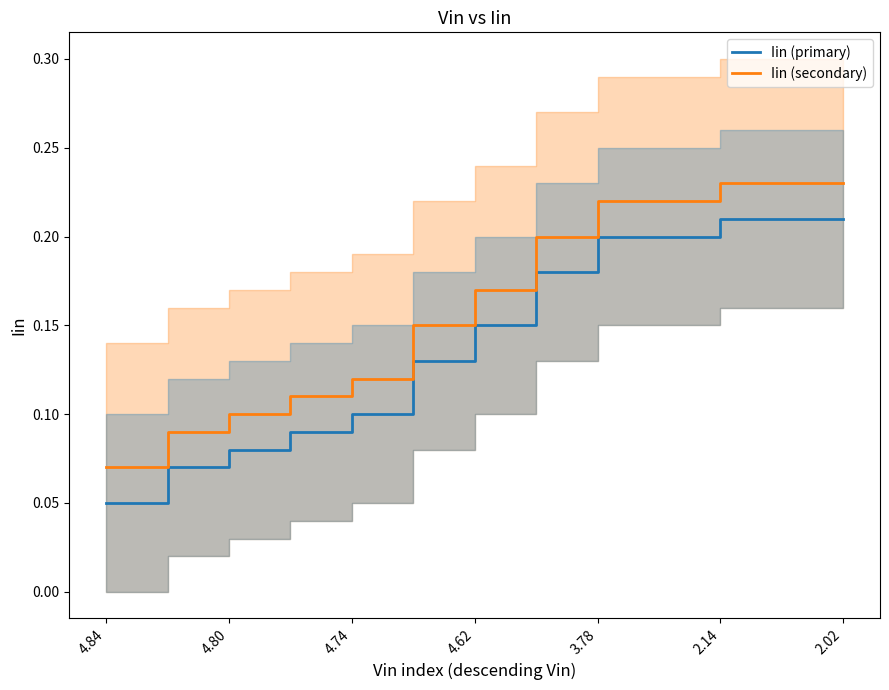

What is the difference between the second highest and minimum values in the Iin (primary) series?

0.2